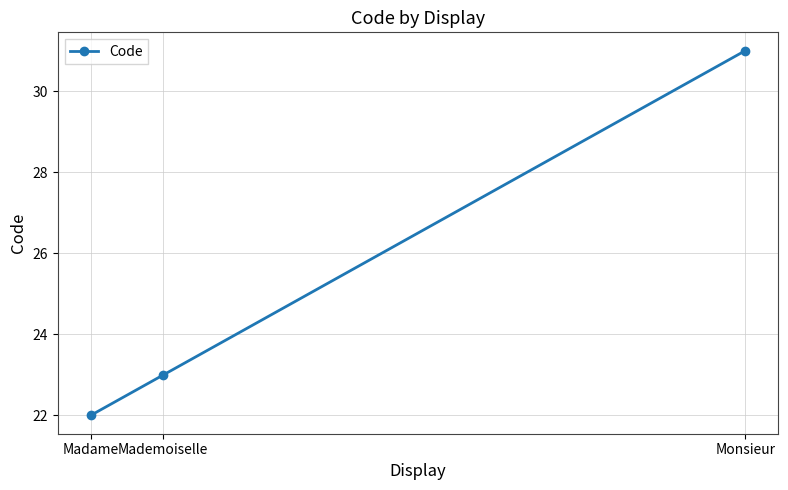

Is it true that the value at Mademoiselle is 23?

True